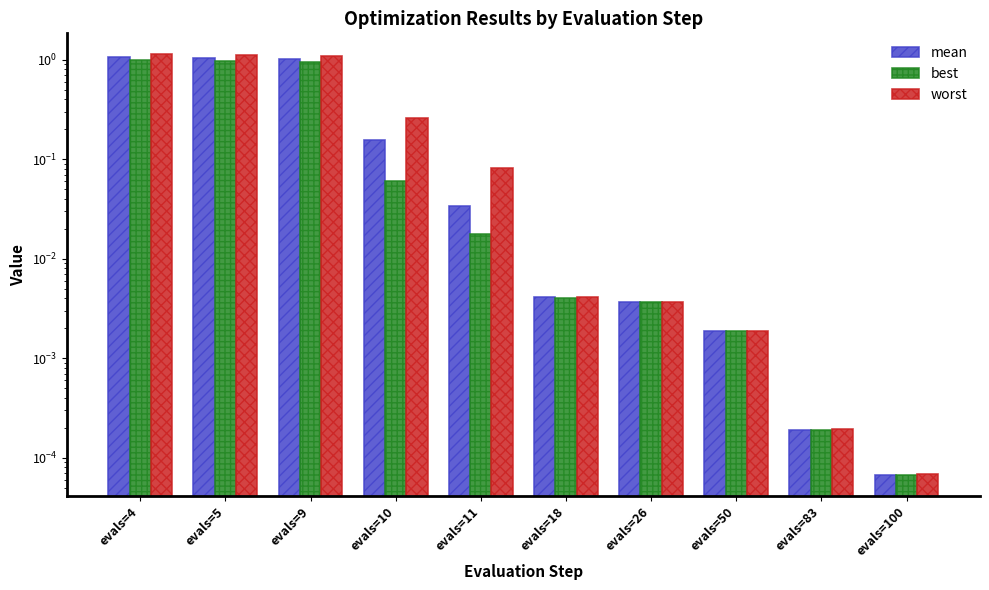

The best series shows 0.0 at evals=50. True or false?

False